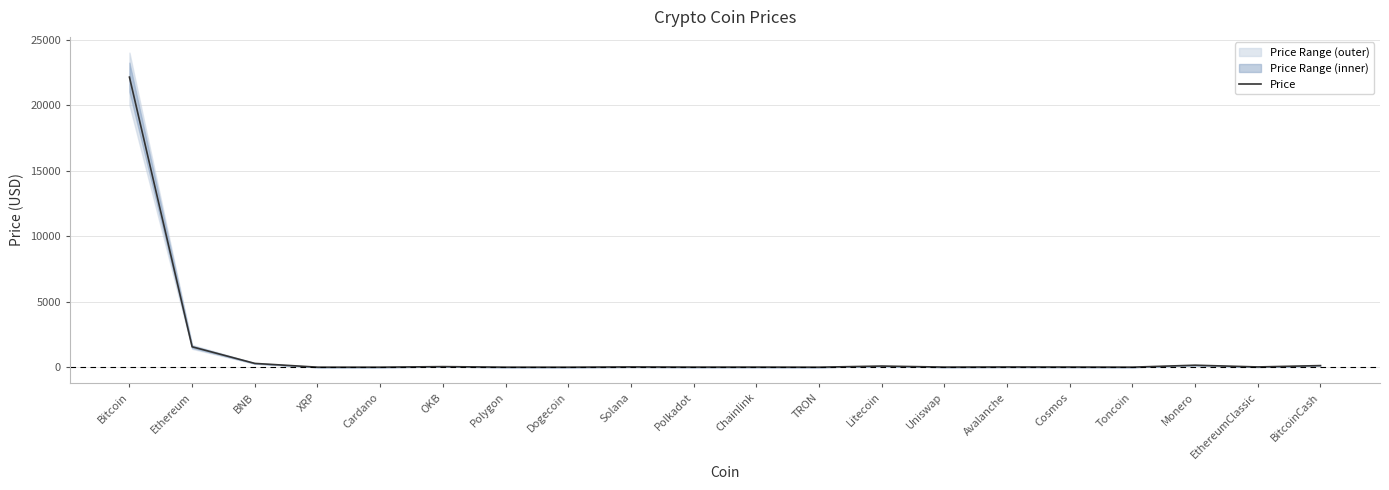

How many points are lower than both their immediate neighbors (excluding endpoints)?

7